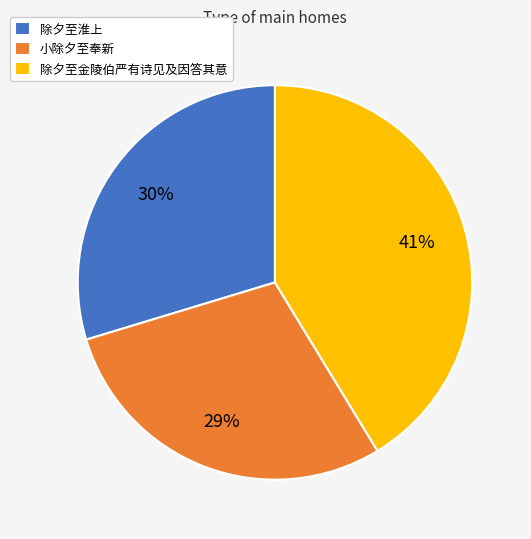

How many slices are in this pie chart?

3